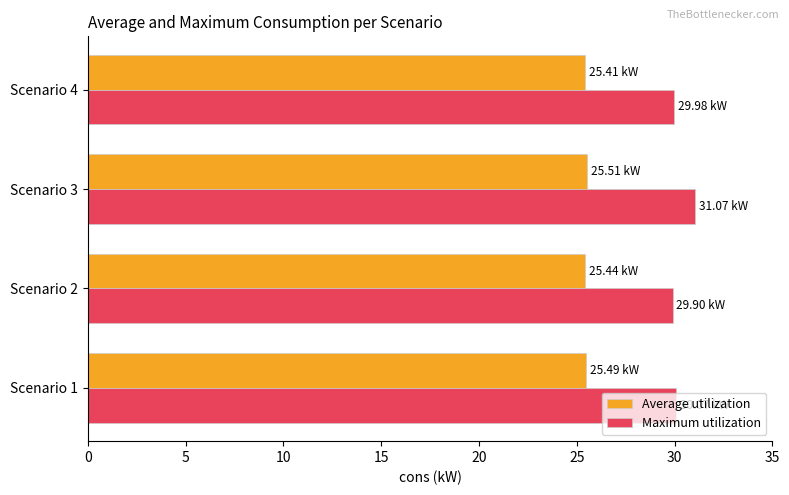

Is the value of Maximum utilization at Scenario 3 greater than the value of Average utilization at Scenario 3?

Yes